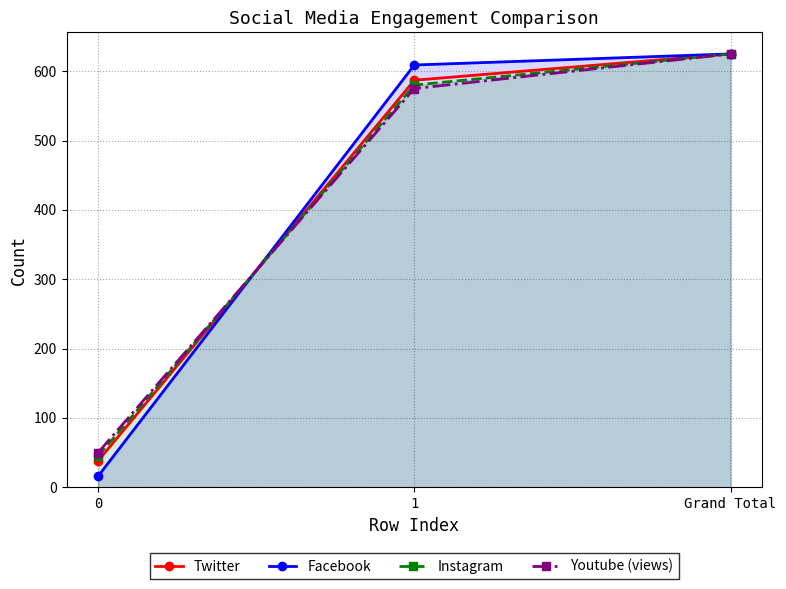

The value of Facebook at Grand Total is 625. True or false?

True